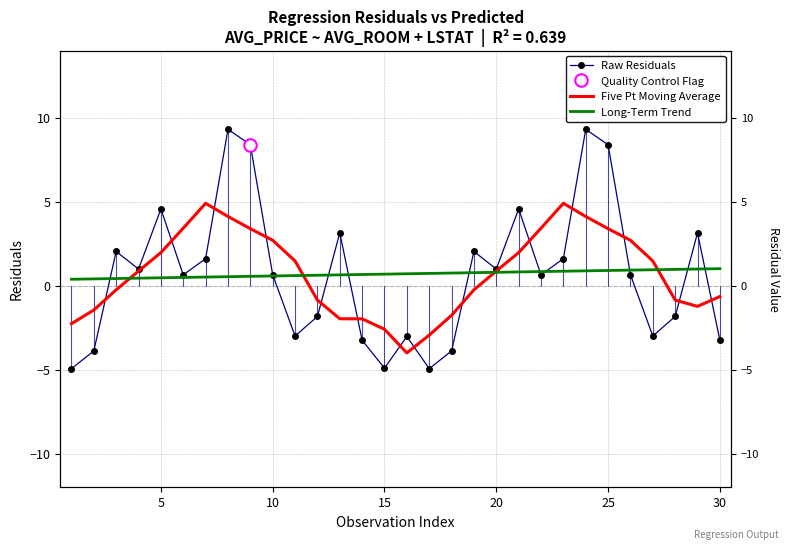

True or false: Long-Term Trend has more than 2 interior local peaks.

False